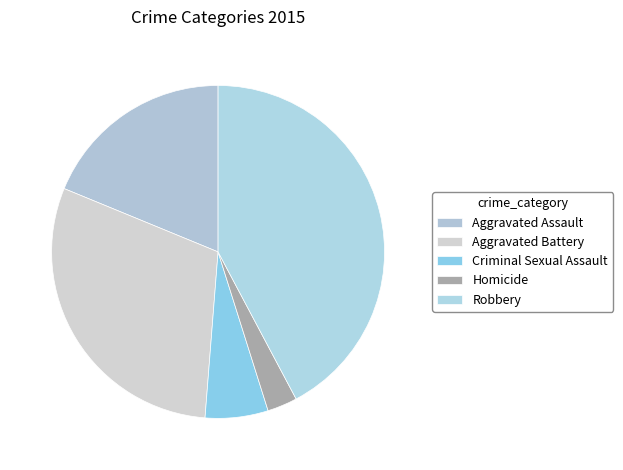

Does Homicide account for over 50% of the chart?

No